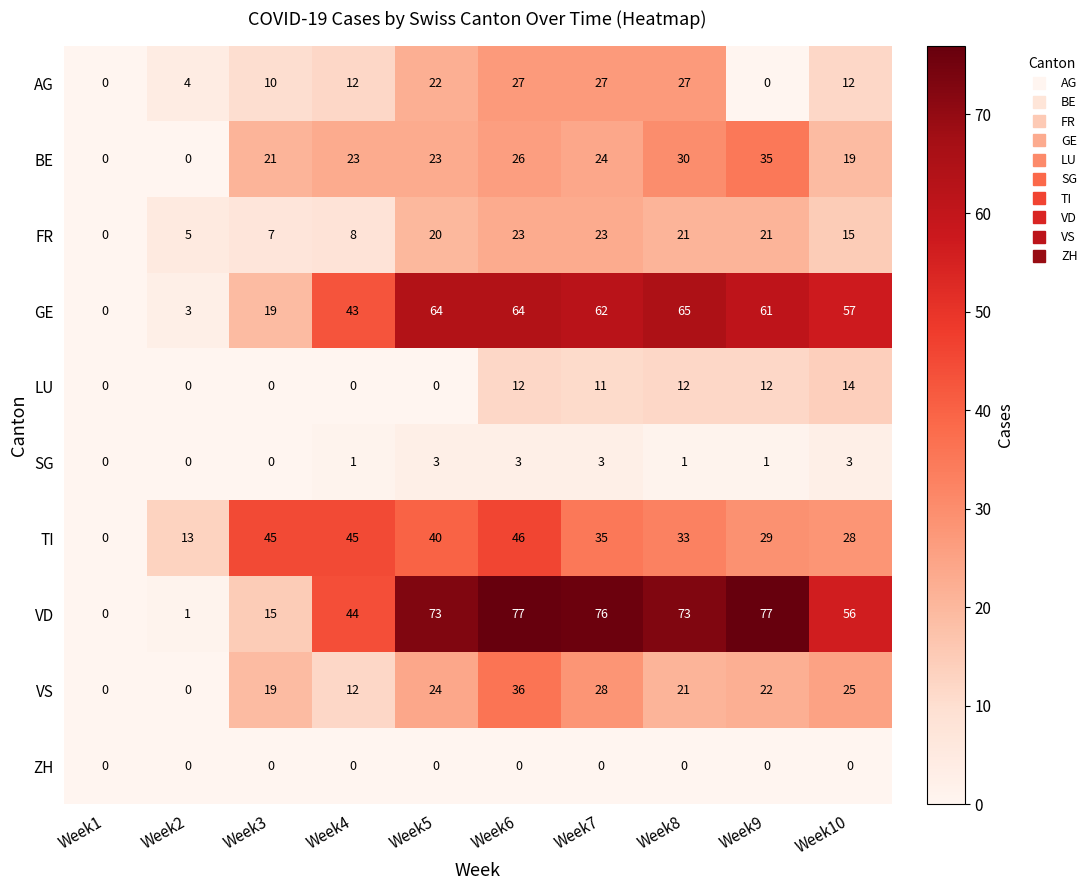

How many data points does each series have?

10